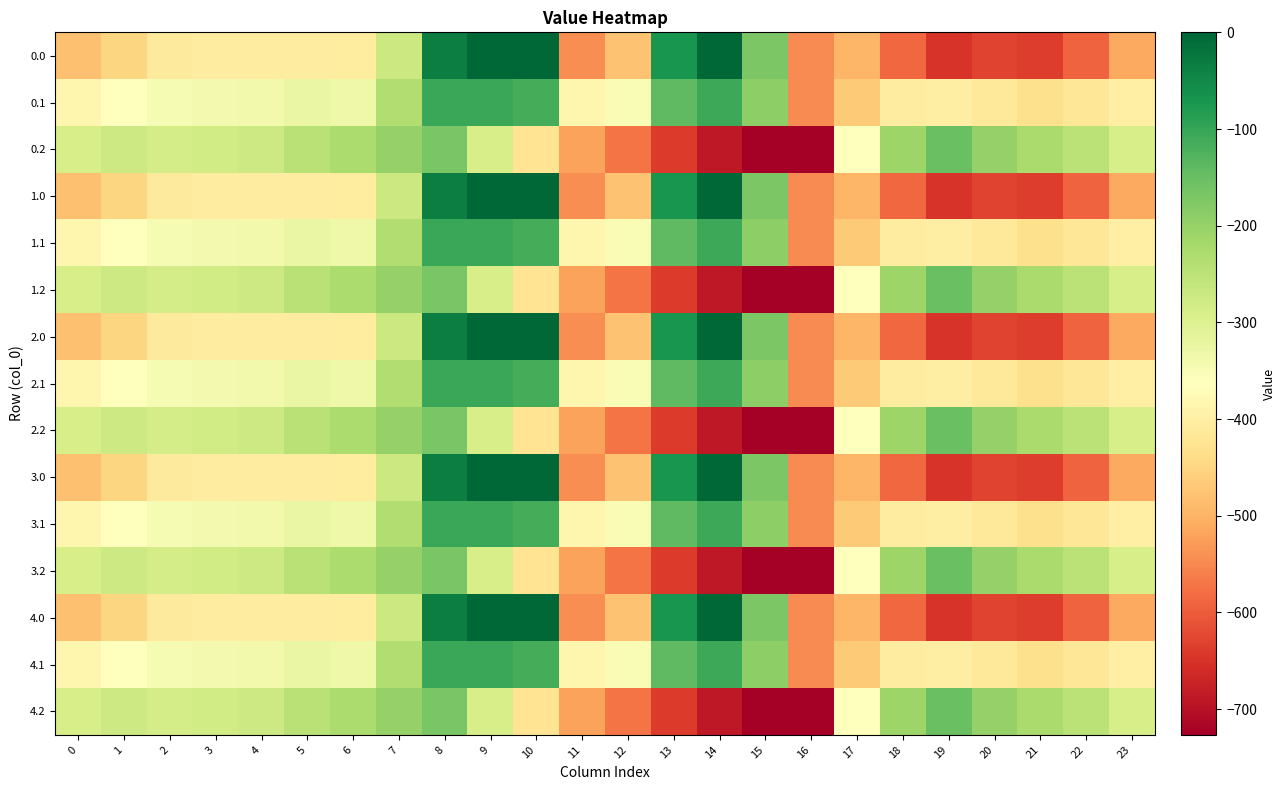

Reading left to right, transcribe all the data shown in this chart.

0.0: 0=-482.0	1=-449.5	2=-410.3	3=-404.4	4=-404.9	5=-403.8	6=-408.0	7=-270.7	8=-35.0	9=0.0	10=0.0	11=-544.3	12=-477.2	13=-70.2	14=-0.3	15=-172.8	16=-545.4	17=-494.8	18=-586.7	19=-649.2	20=-629.9	21=-638.4	22=-592.3	23=-511.3
0.1: 0=-384.6	1=-361.1	2=-347.9	3=-342.7	4=-339.6	5=-325.7	6=-332.2	7=-234.9	8=-102.3	9=-104.8	10=-114.0	11=-384.7	12=-350.8	13=-141.2	14=-105.5	15=-190.4	16=-547.3	17=-466.6	18=-405.4	19=-400.2	20=-414.5	21=-432.4	22=-419.9	23=-399.4
0.2: 0=-287.1	1=-272.7	2=-285.5	3=-281.0	4=-274.4	5=-245.0	6=-228.8	7=-199.0	8=-169.5	9=-288.5	10=-423.5	11=-520.6	12=-571.2	13=-640.4	14=-687.4	15=-725.8	16=-726.6	17=-362.4	18=-210.0	19=-151.0	20=-199.2	21=-226.4	22=-247.4	23=-287.5
1.0: 0=-482.0	1=-449.5	2=-410.3	3=-404.4	4=-404.9	5=-403.8	6=-408.0	7=-270.7	8=-35.0	9=0.0	10=0.0	11=-544.3	12=-477.2	13=-70.2	14=-0.3	15=-172.8	16=-545.4	17=-494.8	18=-586.7	19=-649.2	20=-629.9	21=-638.4	22=-592.3	23=-511.3
1.1: 0=-384.6	1=-361.1	2=-347.9	3=-342.7	4=-339.6	5=-325.7	6=-332.2	7=-234.9	8=-102.3	9=-104.8	10=-114.0	11=-384.7	12=-350.8	13=-141.2	14=-105.5	15=-190.4	16=-547.3	17=-466.6	18=-405.4	19=-400.2	20=-414.5	21=-432.4	22=-419.9	23=-399.4
1.2: 0=-287.1	1=-272.7	2=-285.5	3=-281.0	4=-274.4	5=-245.0	6=-228.8	7=-199.0	8=-169.5	9=-288.5	10=-423.5	11=-520.6	12=-571.2	13=-640.4	14=-687.4	15=-725.8	16=-726.6	17=-362.4	18=-210.0	19=-151.0	20=-199.2	21=-226.4	22=-247.4	23=-287.5
2.0: 0=-482.0	1=-449.5	2=-410.3	3=-404.4	4=-404.9	5=-403.8	6=-408.0	7=-270.7	8=-35.0	9=0.0	10=0.0	11=-544.3	12=-477.2	13=-70.2	14=-0.3	15=-172.8	16=-545.4	17=-494.8	18=-586.7	19=-649.2	20=-629.9	21=-638.4	22=-592.3	23=-511.3
2.1: 0=-384.6	1=-361.1	2=-347.9	3=-342.7	4=-339.6	5=-325.7	6=-332.2	7=-234.9	8=-102.3	9=-104.8	10=-114.0	11=-384.7	12=-350.8	13=-141.2	14=-105.5	15=-190.4	16=-547.3	17=-466.6	18=-405.4	19=-400.2	20=-414.5	21=-432.4	22=-419.9	23=-399.4
2.2: 0=-287.1	1=-272.7	2=-285.5	3=-281.0	4=-274.4	5=-245.0	6=-228.8	7=-199.0	8=-169.5	9=-288.5	10=-423.5	11=-520.6	12=-571.2	13=-640.4	14=-687.4	15=-725.8	16=-726.6	17=-362.4	18=-210.0	19=-151.0	20=-199.2	21=-226.4	22=-247.4	23=-287.5
3.0: 0=-482.0	1=-449.5	2=-410.3	3=-404.4	4=-404.9	5=-403.8	6=-408.0	7=-270.7	8=-35.0	9=0.0	10=0.0	11=-544.3	12=-477.2	13=-70.2	14=-0.3	15=-172.8	16=-545.4	17=-494.8	18=-586.7	19=-649.2	20=-629.9	21=-638.4	22=-592.3	23=-511.3
3.1: 0=-384.6	1=-361.1	2=-347.9	3=-342.7	4=-339.6	5=-325.7	6=-332.2	7=-234.9	8=-102.3	9=-104.8	10=-114.0	11=-384.7	12=-350.8	13=-141.2	14=-105.5	15=-190.4	16=-547.3	17=-466.6	18=-405.4	19=-400.2	20=-414.5	21=-432.4	22=-419.9	23=-399.4
3.2: 0=-287.1	1=-272.7	2=-285.5	3=-281.0	4=-274.4	5=-245.0	6=-228.8	7=-199.0	8=-169.5	9=-288.5	10=-423.5	11=-520.6	12=-571.2	13=-640.4	14=-687.4	15=-725.8	16=-726.6	17=-362.4	18=-210.0	19=-151.0	20=-199.2	21=-226.4	22=-247.4	23=-287.5
4.0: 0=-482.0	1=-449.5	2=-410.3	3=-404.4	4=-404.9	5=-403.8	6=-408.0	7=-270.7	8=-35.0	9=0.0	10=0.0	11=-544.3	12=-477.2	13=-70.2	14=-0.3	15=-172.8	16=-545.4	17=-494.8	18=-586.7	19=-649.2	20=-629.9	21=-638.4	22=-592.3	23=-511.3
4.1: 0=-384.6	1=-361.1	2=-347.9	3=-342.7	4=-339.6	5=-325.7	6=-332.2	7=-234.9	8=-102.3	9=-104.8	10=-114.0	11=-384.7	12=-350.8	13=-141.2	14=-105.5	15=-190.4	16=-547.3	17=-466.6	18=-405.4	19=-400.2	20=-414.5	21=-432.4	22=-419.9	23=-399.4
4.2: 0=-287.1	1=-272.7	2=-285.5	3=-281.0	4=-274.4	5=-245.0	6=-228.8	7=-199.0	8=-169.5	9=-288.5	10=-423.5	11=-520.6	12=-571.2	13=-640.4	14=-687.4	15=-725.8	16=-726.6	17=-362.4	18=-210.0	19=-151.0	20=-199.2	21=-226.4	22=-247.4	23=-287.5